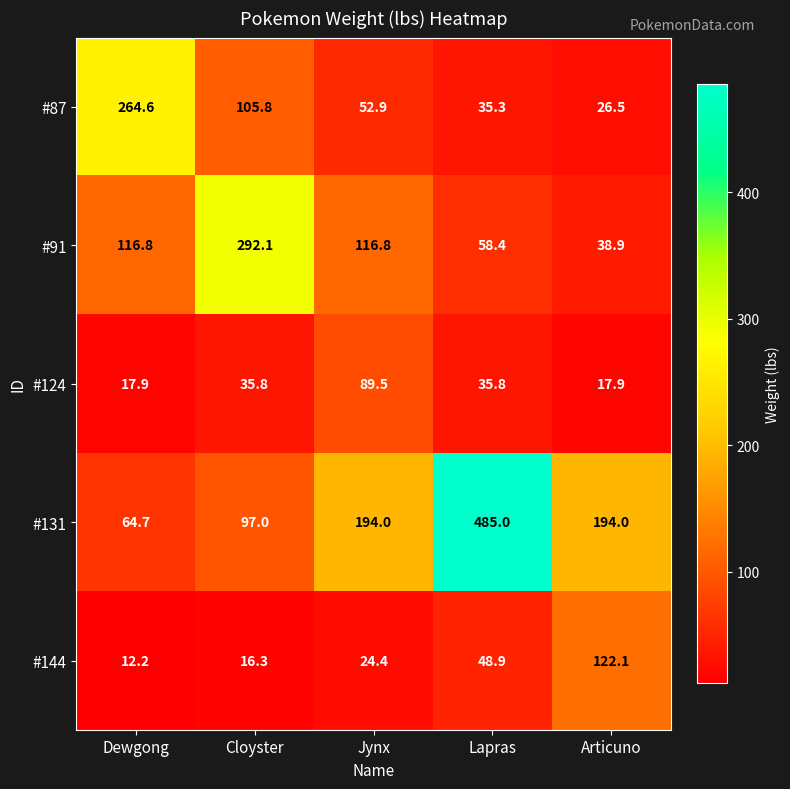

What is the difference between the second highest and minimum values in the #124 series?

17.9